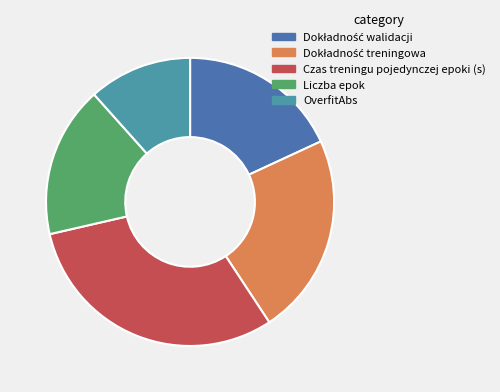

The OverfitAbs slice represents 1% of the pie. True or false?

False